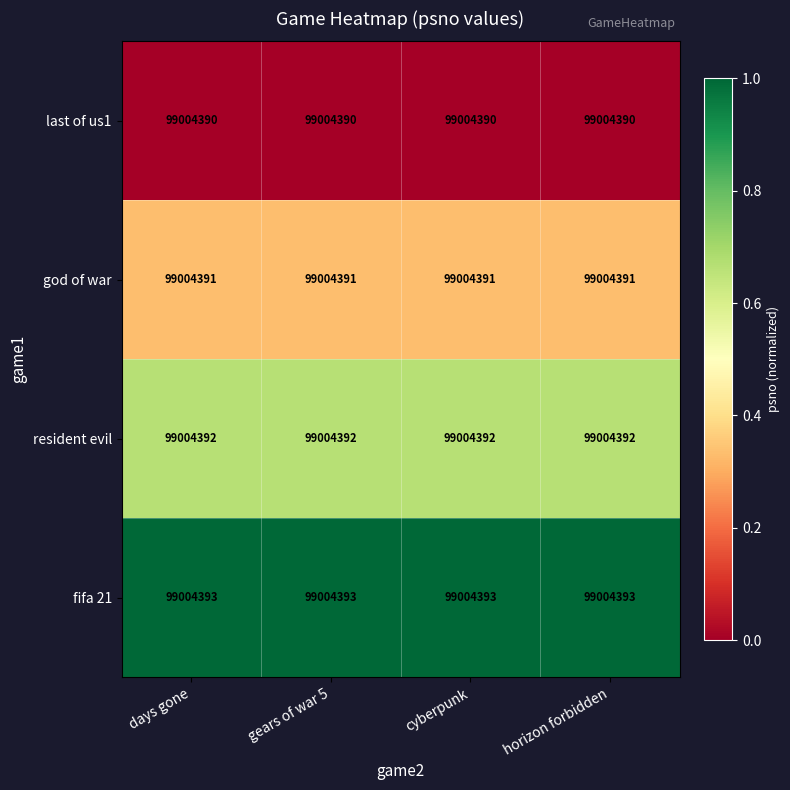

Which series has the widest spread of values?

last of us1